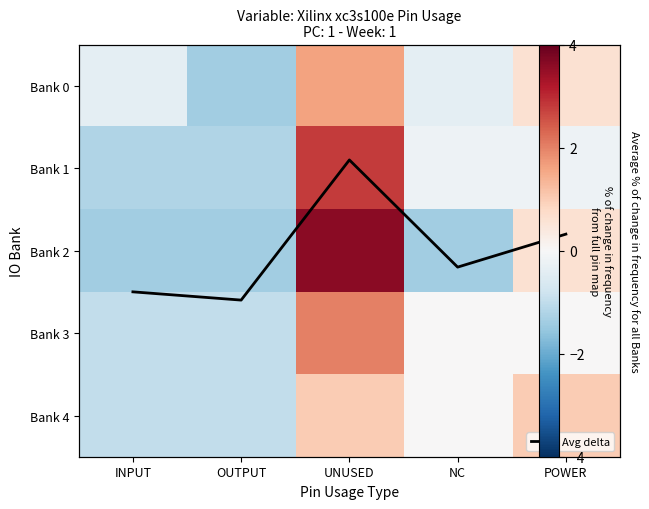

How many data points in Bank 2 are above -1?

2